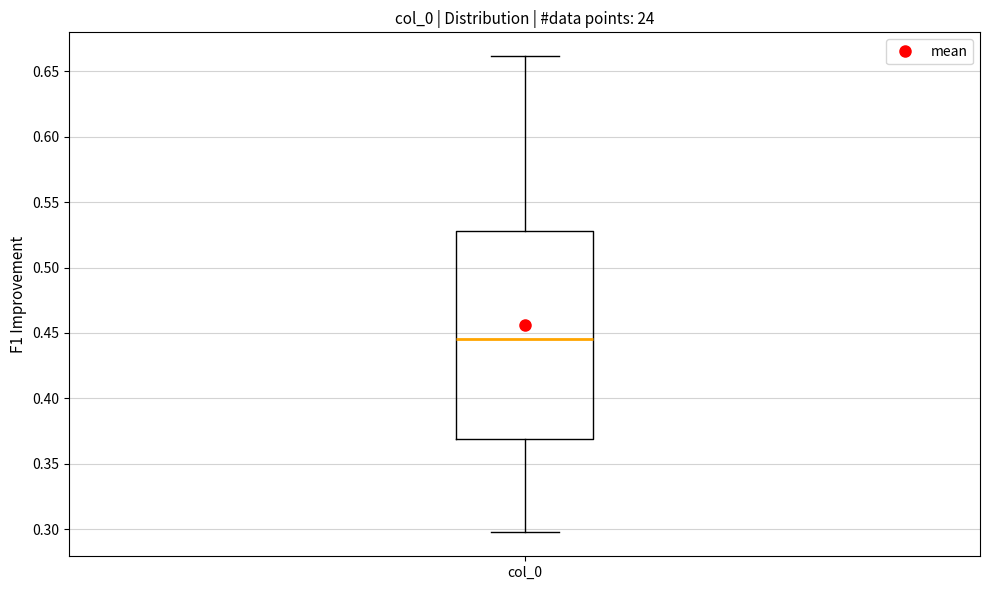

Read this box plot against the y-axis: the position of the median line, the range covered by the box, and the ends of both whiskers. The values are not printed on the chart, so give them approximately, as read against the axis.

median 0.445, box 0.370 to 0.530, whiskers 0.300 to 0.660